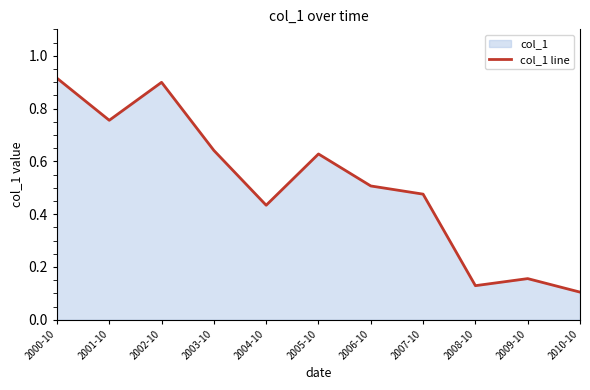

Reading left to right, extract all data points from this chart.

0.9	0.8	0.9	0.6	0.4	0.6	0.5	0.5	0.1	0.2	0.1